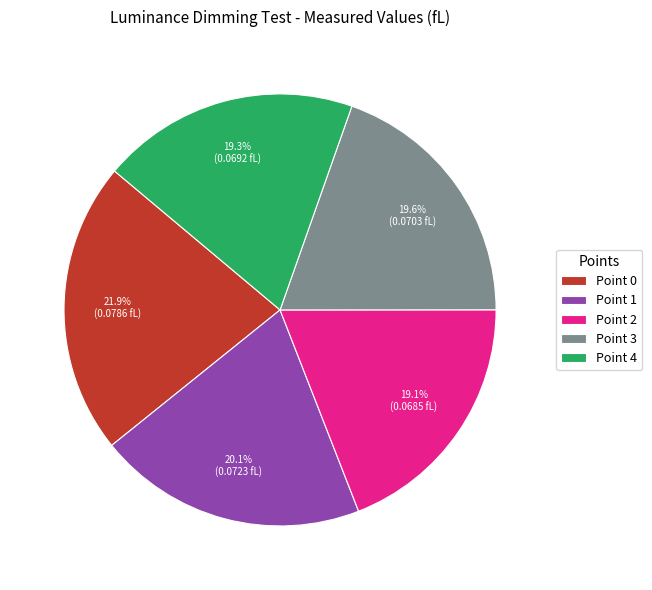

Count the number of slices in the pie.

5